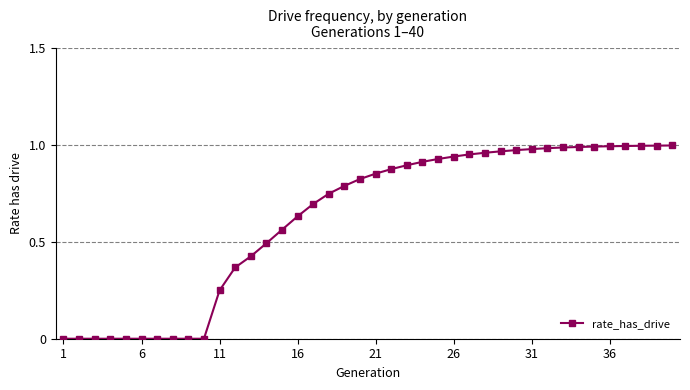

What is the sum of all values?

25.0